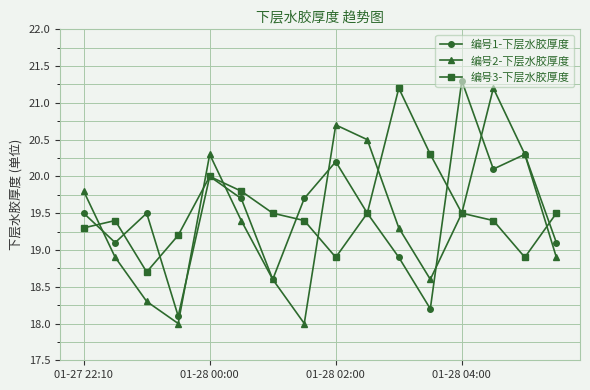

What is the value of the 编号3-下层水胶厚度 point at the 8th from the left?

19.4